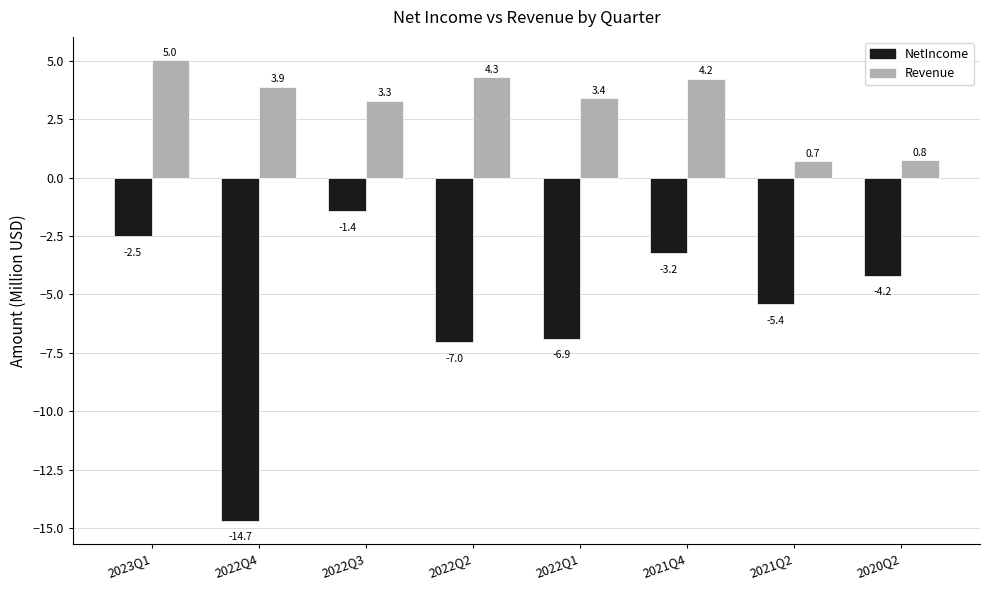

What is the minimum value shown in the chart?

-14.7